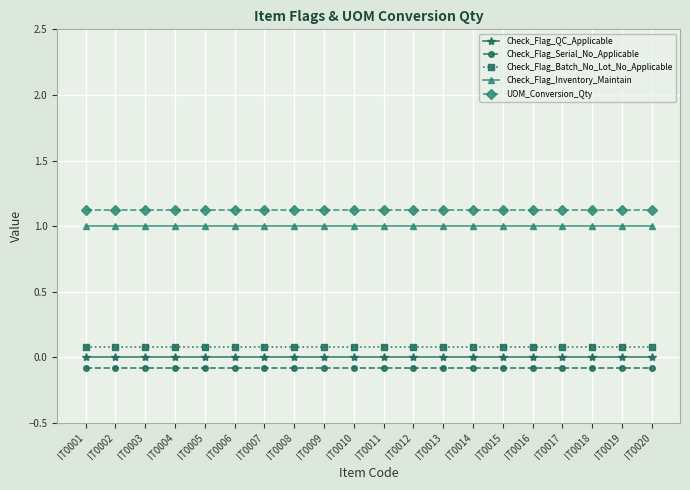

Between IT0011 and IT0017, which series saw the biggest shift?

Check_Flag_QC_Applicable